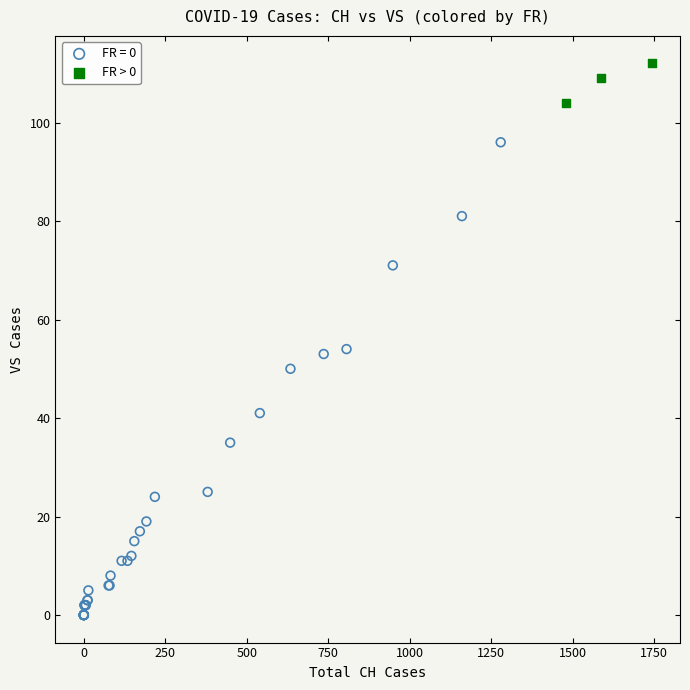

Which series contains the highest Y value?

FR > 0